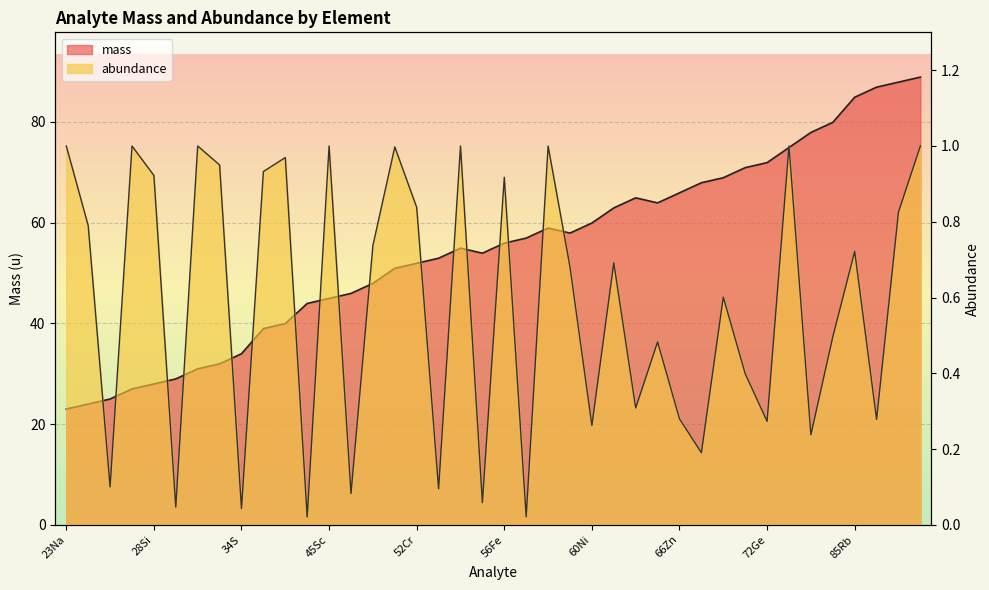

Rank the categories by mass value from lowest to highest.

23Na, 24Mg, 25Mg, 27Al, 28Si, 29Si, 31P, 32S, 34S, 39K, 40Ca, 44Ca, 45Sc, 46Ti, 48Ti, 51V, 52Cr, 53Cr, 54Fe, 55Mn, 56Fe, 57Fe, 58Ni, 59Co, 60Ni, 63Cu, 64Zn, 65Cu, 66Zn, 68Zn, 69Ga, 71Ga, 72Ge, 75As, 78Se, 80Se, 85Rb, 87Rb, 88Sr, 89Y